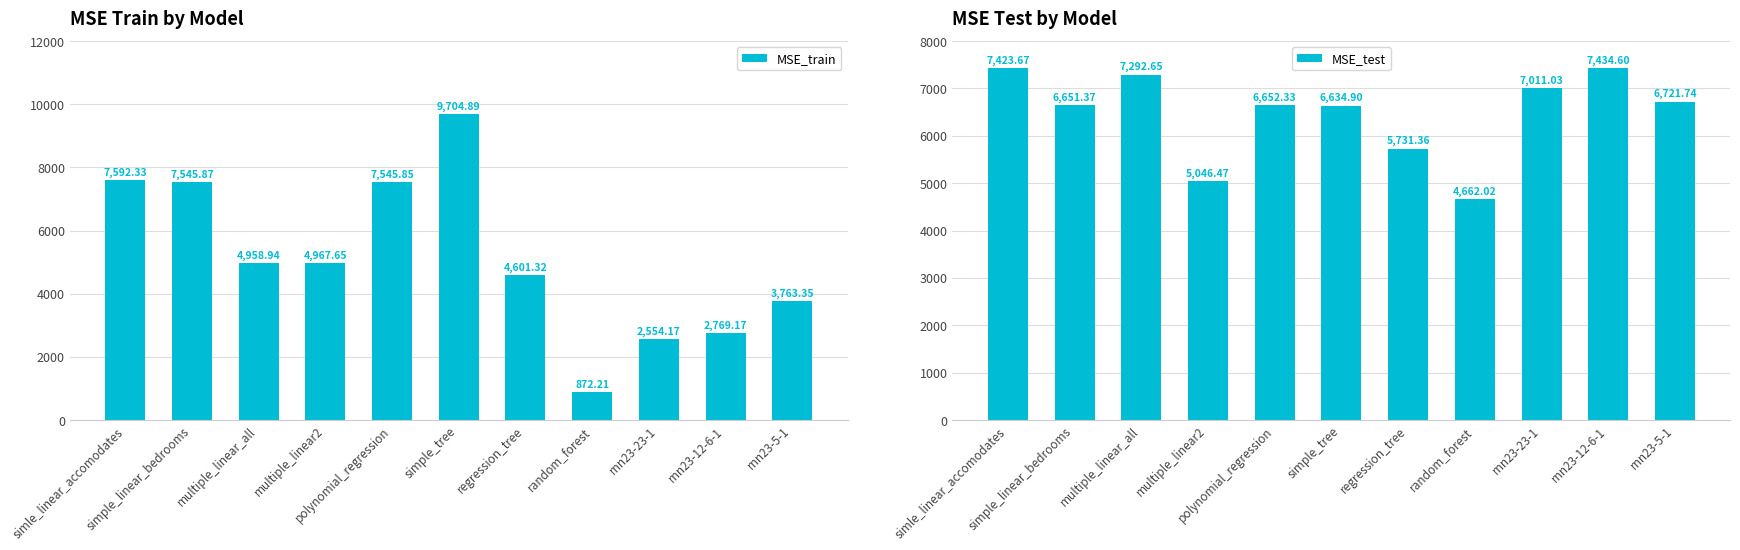

Does the chart contain any negative values?

No